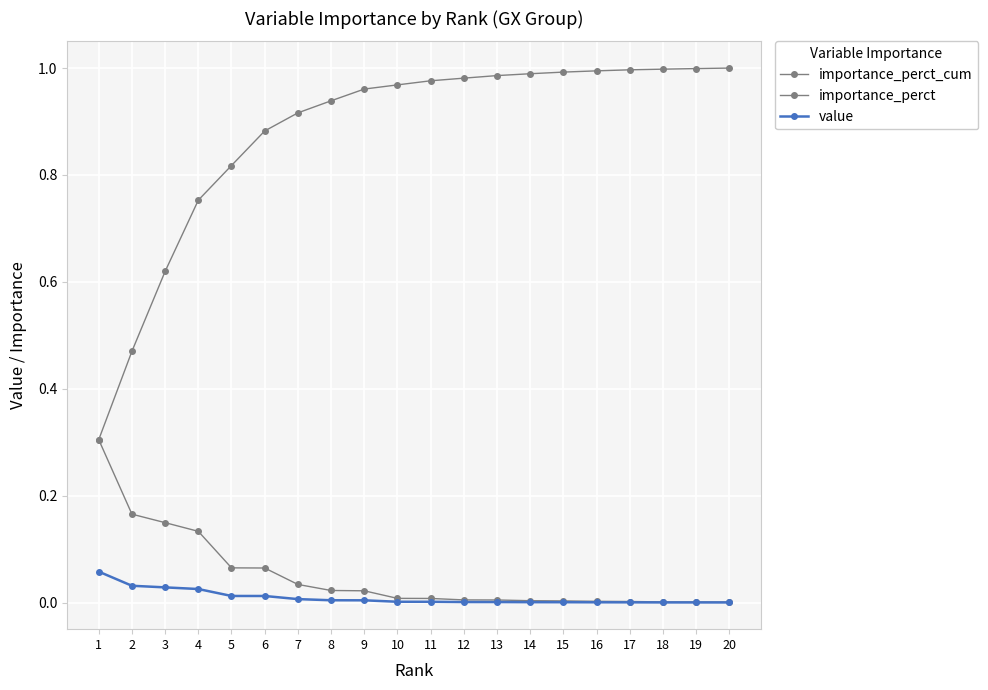

True or false: importance_perct_cum has a value of 1.6 at 16.

False